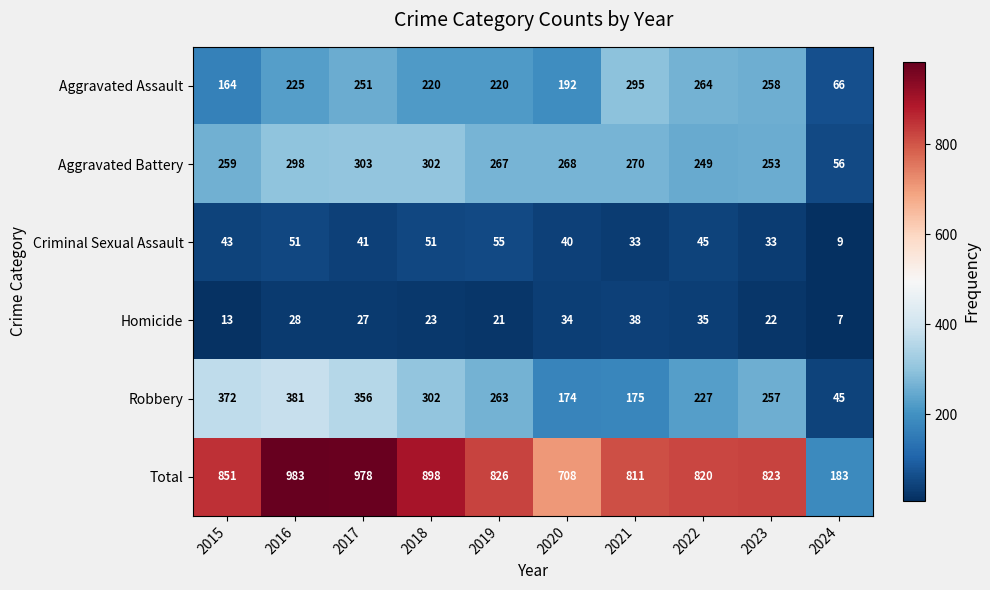

What is the difference between the highest and lowest values at 2022?

785